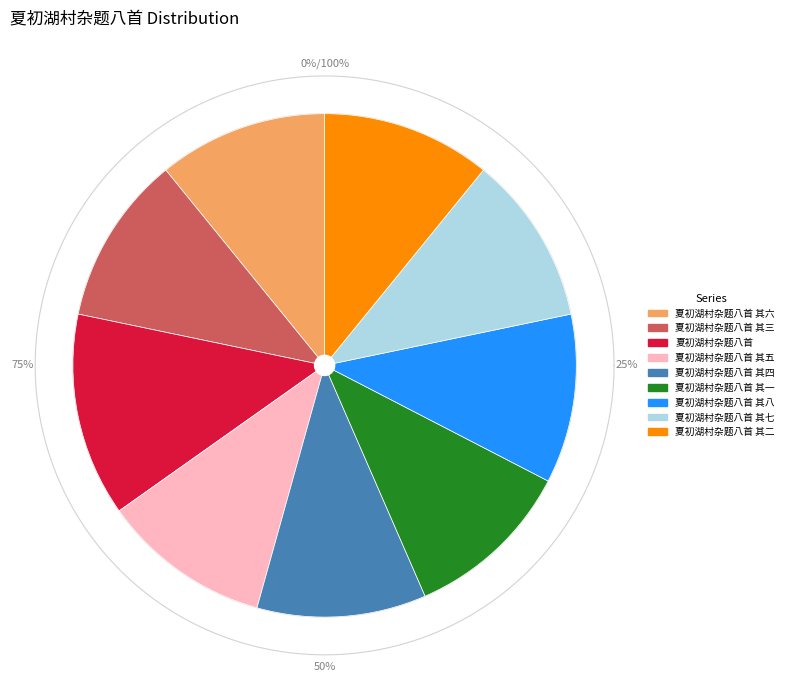

To the nearest percent, what is the combined percentage of 夏初湖村杂题八首 其七 and 夏初湖村杂题八首 其八?

22%